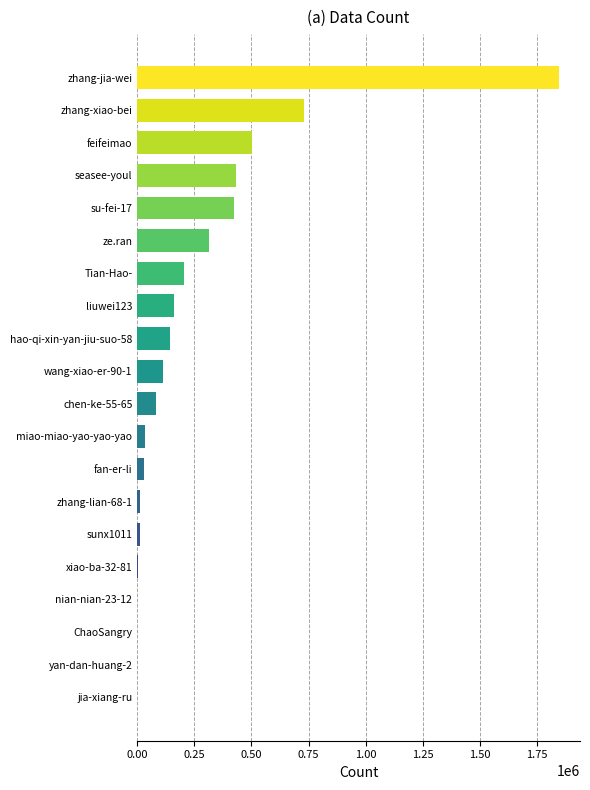

Approximately how many times larger is the value at zhang-jia-wei compared to liuwei123?

11.4